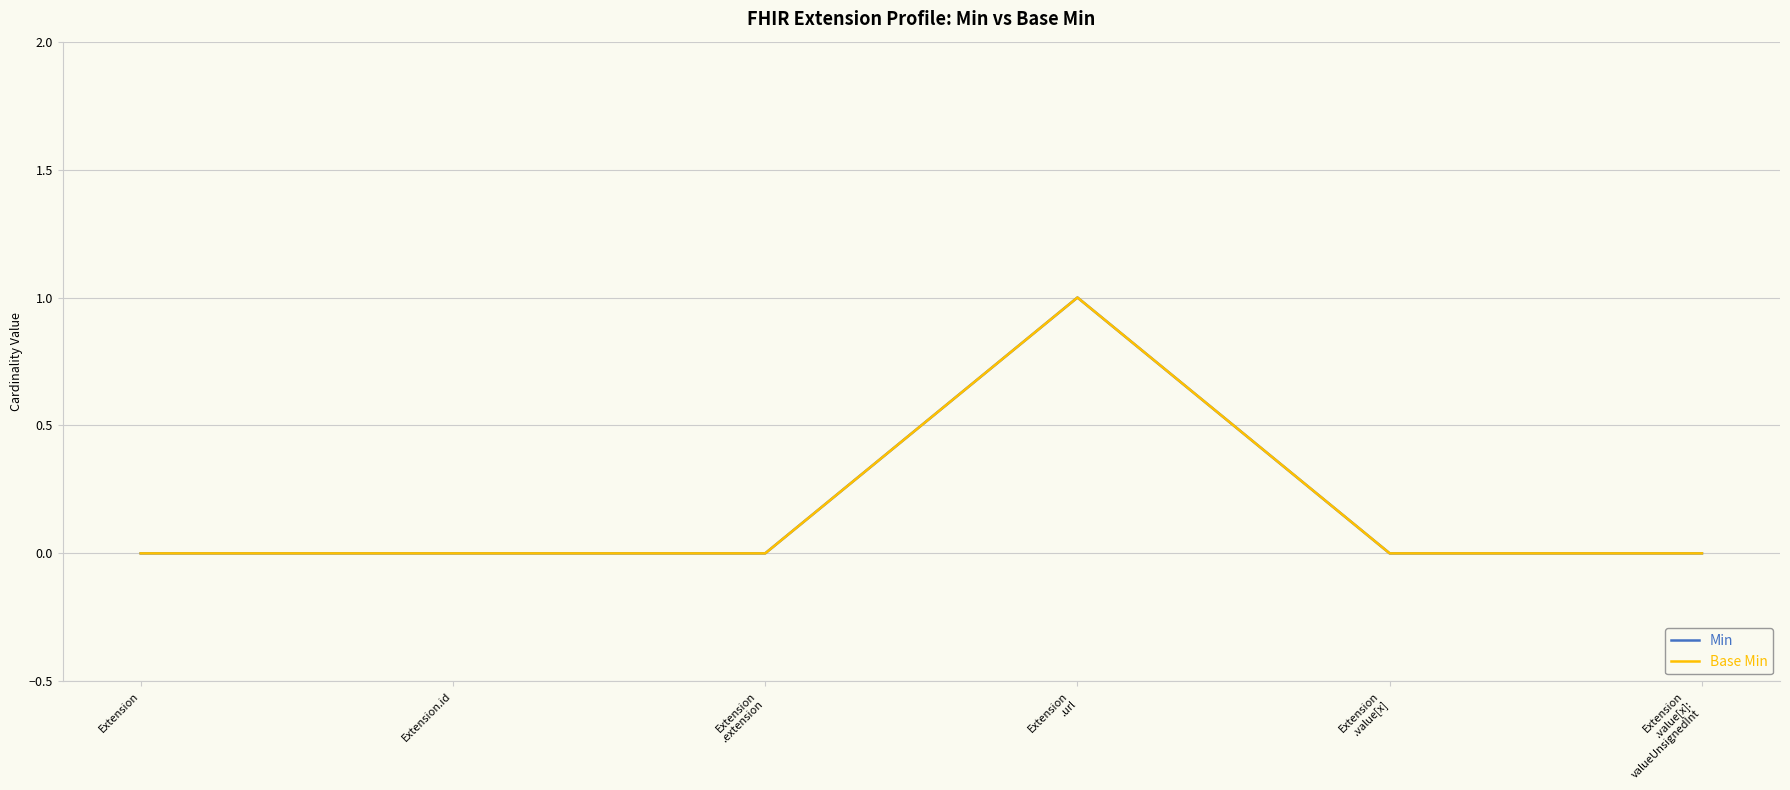

At which label does Min reach its peak?

Extension
.url